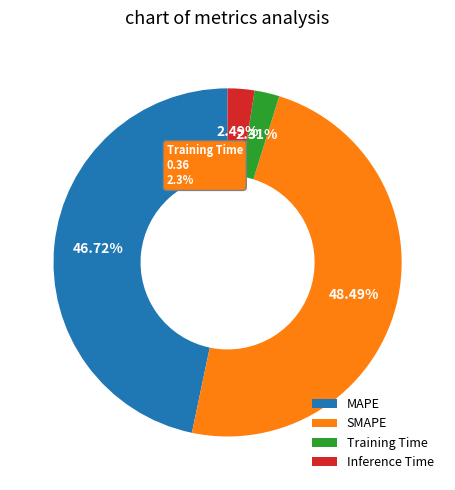

Does SMAPE account for over 50% of the chart?

No